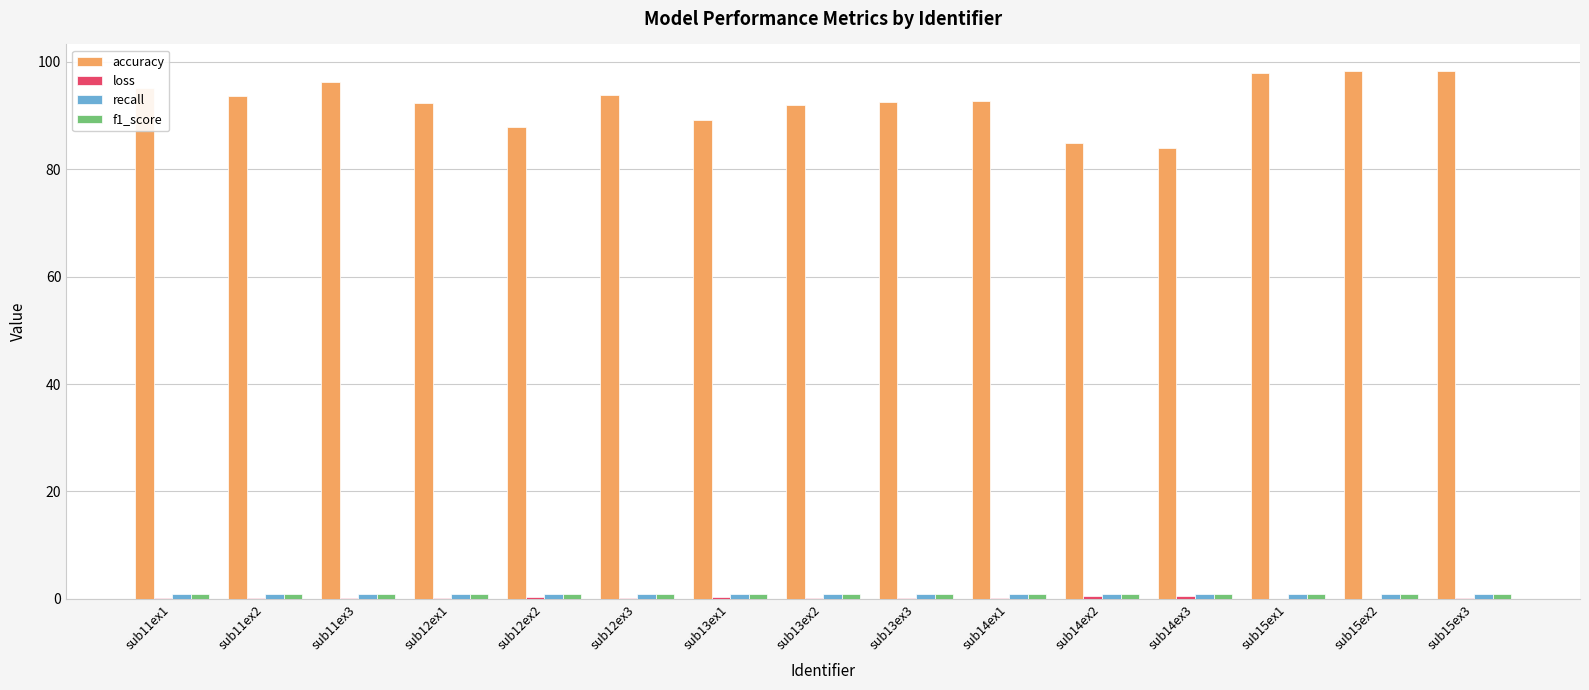

Which series has the largest total across all categories?

accuracy